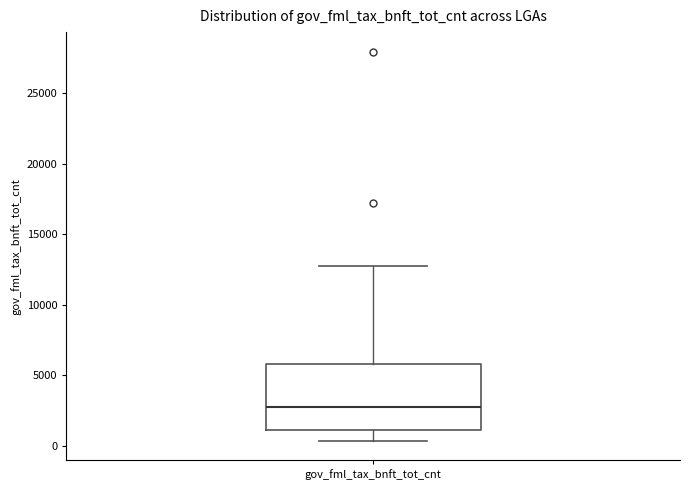

Where does the upper whisker of the box for gov_fml_tax_bnft_tot_cnt end on the y-axis? The values are not printed on the chart, so give them approximately, as read against the axis.

12500